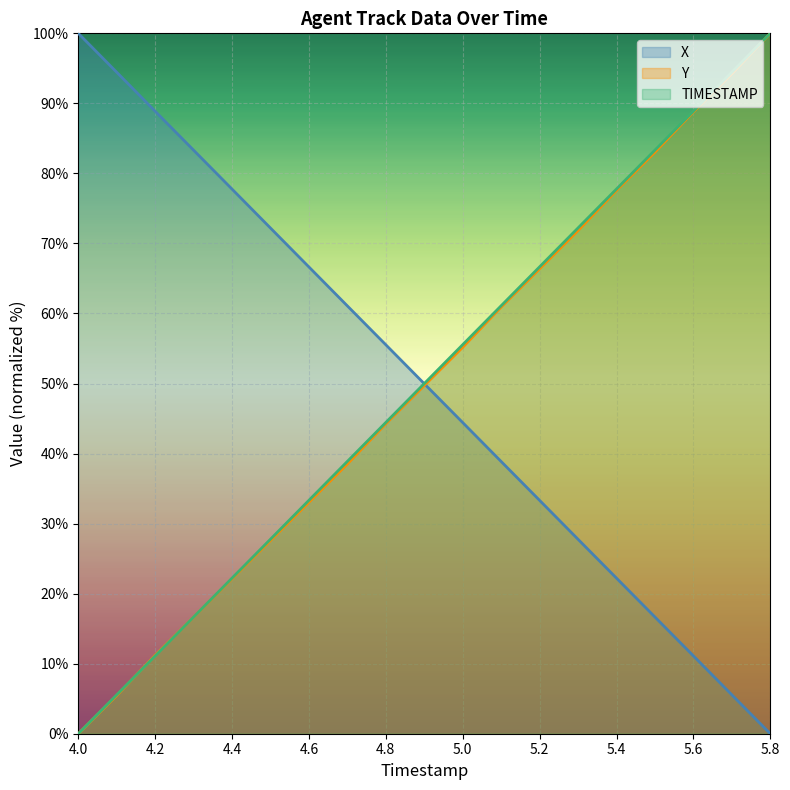

True or false: X has more than 0 interior local peaks.

False